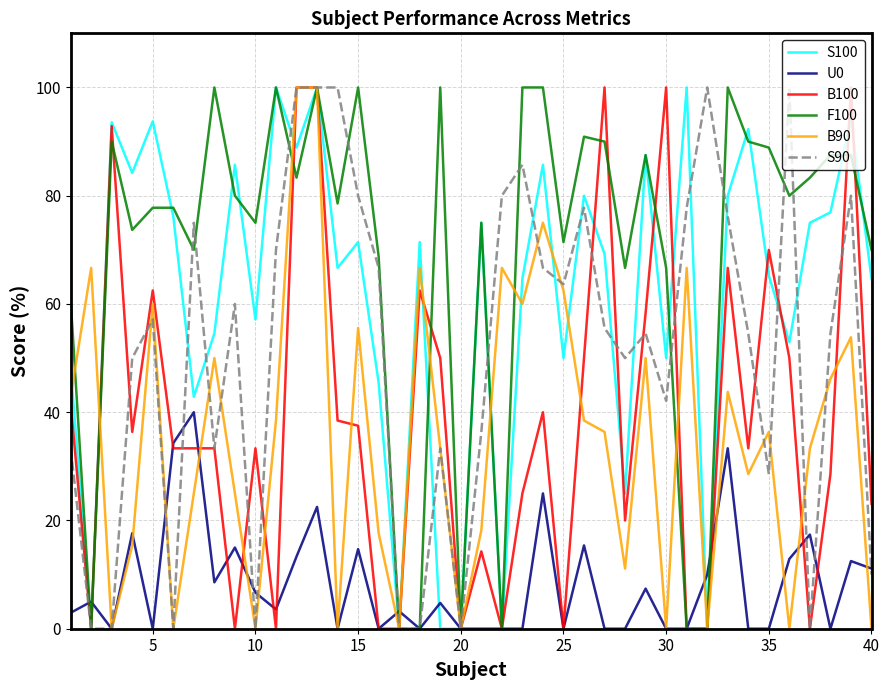

Which series has the largest total across all categories?

F100